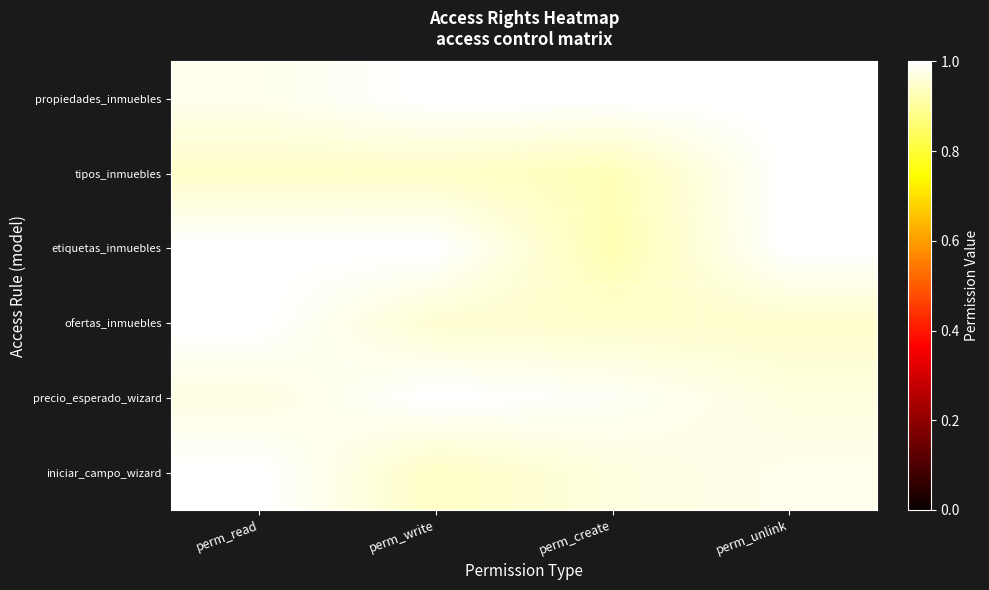

Rank the series at perm_write from lowest to highest value.

iniciar_campo_wizard, tipos_inmuebles, ofertas_inmuebles, propiedades_inmuebles, etiquetas_inmuebles, precio_esperado_wizard